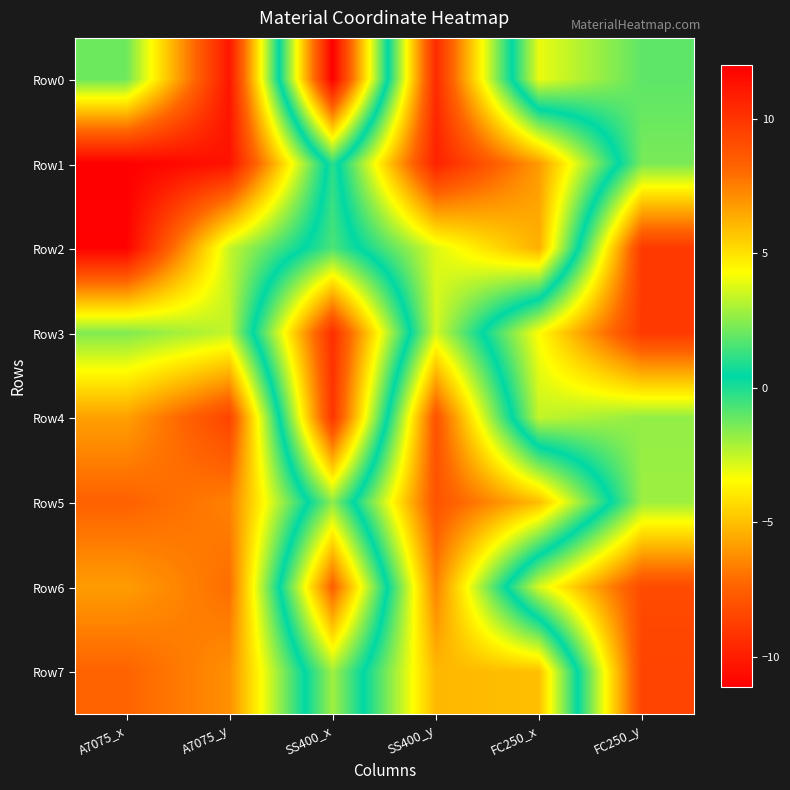

What is the smallest value displayed?

-11.1